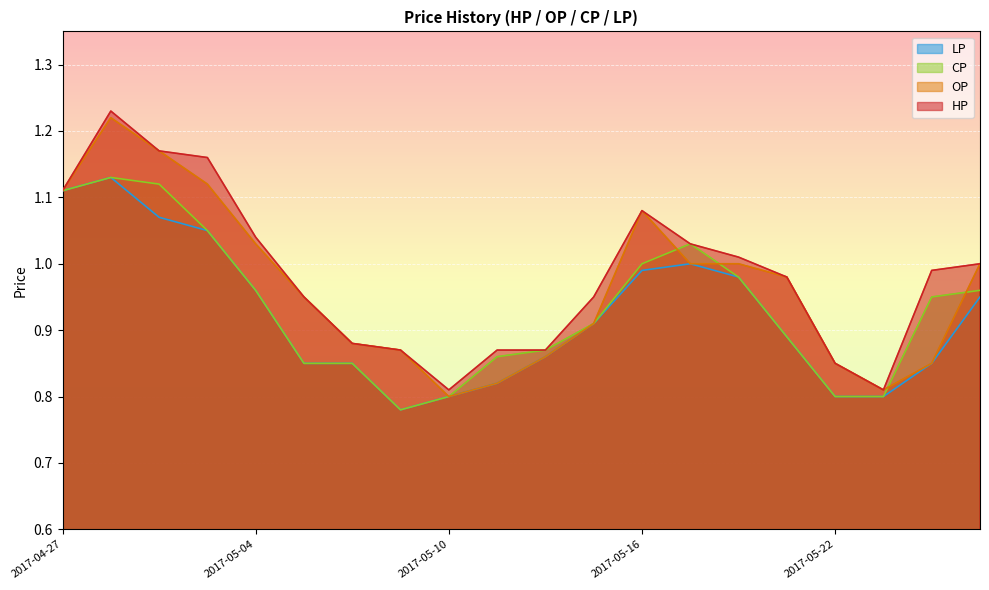

Which category has the highest value in the HP series?

2017-04-28